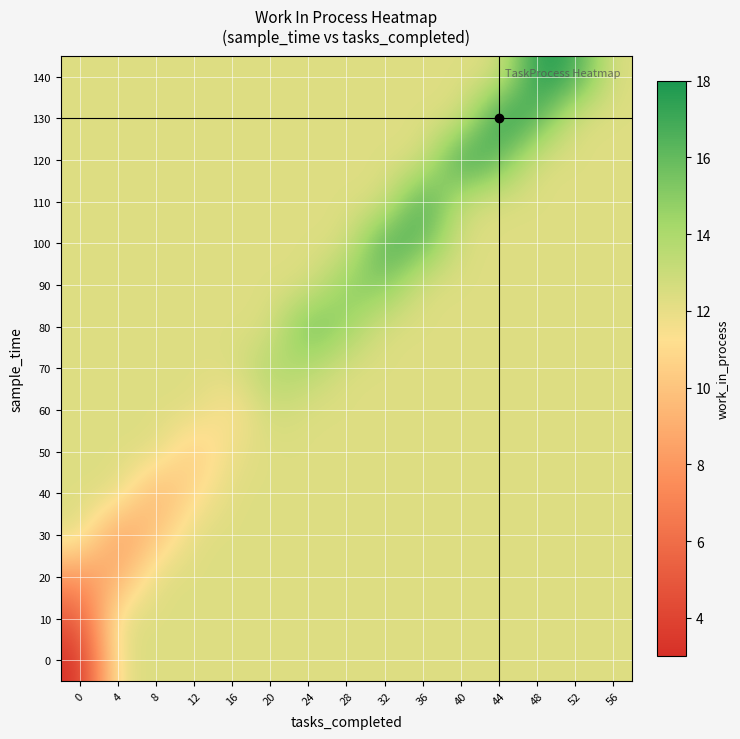

Reading left to right, what are all the values shown in this chart?

0: 0=3.0	4=12.3	8=12.3	12=12.3	16=12.3	20=12.3	24=12.3	28=12.3	32=12.3	36=12.3	40=12.3	44=12.3	48=12.3	52=12.3	56=12.3
10: 0=5.0	4=12.3	8=12.3	12=12.3	16=12.3	20=12.3	24=12.3	28=12.3	32=12.3	36=12.3	40=12.3	44=12.3	48=12.3	52=12.3	56=12.3
20: 0=8.0	4=9.0	8=12.3	12=12.3	16=12.3	20=12.3	24=12.3	28=12.3	32=12.3	36=12.3	40=12.3	44=12.3	48=12.3	52=12.3	56=12.3
30: 0=12.3	4=8.0	8=10.0	12=12.3	16=12.3	20=12.3	24=12.3	28=12.3	32=12.3	36=12.3	40=12.3	44=12.3	48=12.3	52=12.3	56=12.3
40: 0=12.3	4=12.3	8=9.0	12=11.0	16=12.3	20=12.3	24=12.3	28=12.3	32=12.3	36=12.3	40=12.3	44=12.3	48=12.3	52=12.3	56=12.3
50: 0=12.3	4=12.3	8=12.3	12=10.0	16=12.0	20=12.3	24=12.3	28=12.3	32=12.3	36=12.3	40=12.3	44=12.3	48=12.3	52=12.3	56=12.3
60: 0=12.3	4=12.3	8=12.3	12=12.3	16=11.0	20=13.0	24=12.3	28=12.3	32=12.3	36=12.3	40=12.3	44=12.3	48=12.3	52=12.3	56=12.3
70: 0=12.3	4=12.3	8=12.3	12=12.3	16=12.3	20=14.0	24=13.8	28=12.3	32=12.3	36=12.3	40=12.3	44=12.3	48=12.3	52=12.3	56=12.3
80: 0=12.3	4=12.3	8=12.3	12=12.3	16=12.3	20=12.3	24=16.0	28=14.5	32=12.3	36=12.3	40=12.3	44=12.3	48=12.3	52=12.3	56=12.3
90: 0=12.3	4=12.3	8=12.3	12=12.3	16=12.3	20=12.3	24=12.3	28=15.0	32=15.2	36=12.3	40=12.3	44=12.3	48=12.3	52=12.3	56=12.3
100: 0=12.3	4=12.3	8=12.3	12=12.3	16=12.3	20=12.3	24=12.3	28=12.3	32=17.0	36=16.0	40=12.3	44=12.3	48=12.3	52=12.3	56=12.3
110: 0=12.3	4=12.3	8=12.3	12=12.3	16=12.3	20=12.3	24=12.3	28=12.3	32=12.3	36=17.3	40=13.0	44=12.3	48=12.3	52=12.3	56=12.3
120: 0=12.3	4=12.3	8=12.3	12=12.3	16=12.3	20=12.3	24=12.3	28=12.3	32=12.3	36=12.3	40=17.7	44=16.0	48=12.3	52=12.3	56=12.3
130: 0=12.3	4=12.3	8=12.3	12=12.3	16=12.3	20=12.3	24=12.3	28=12.3	32=12.3	36=12.3	40=12.3	44=18.0	48=16.5	52=12.3	56=12.3
140: 0=12.3	4=12.3	8=12.3	12=12.3	16=12.3	20=12.3	24=12.3	28=12.3	32=12.3	36=12.3	40=12.3	44=12.3	48=18.0	52=17.0	56=12.3